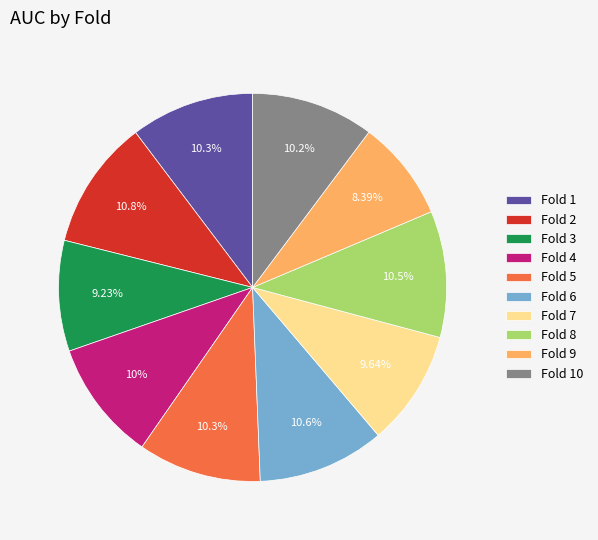

To the nearest percent, what portion does Fold 6 represent?

11%